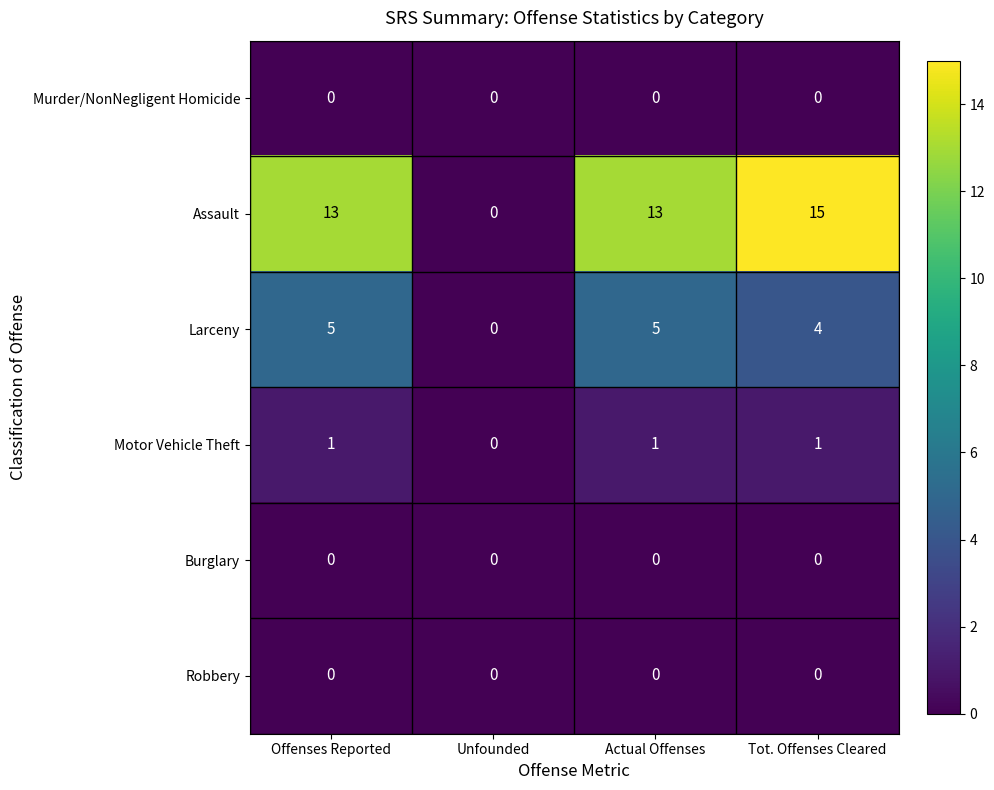

Reading left to right, extract all data points from this chart.

Murder/NonNegligent Homicide: 0	0	0	0
Assault: 13	0	13	15
Larceny: 5	0	5	4
Motor Vehicle Theft: 1	0	1	1
Burglary: 0	0	0	0
Robbery: 0	0	0	0